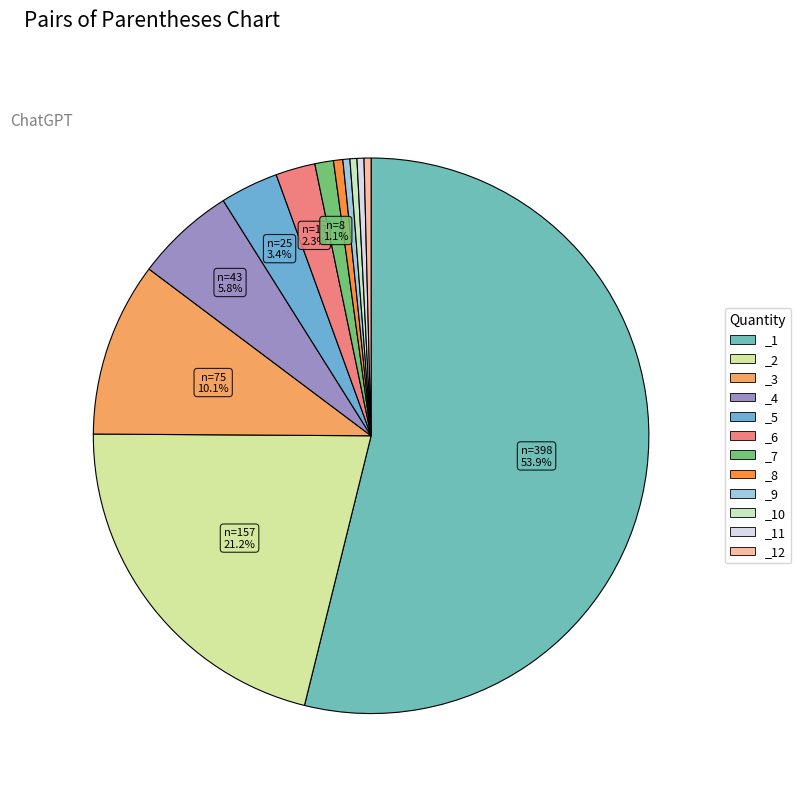

Which slice represents more than half of the pie?

_1